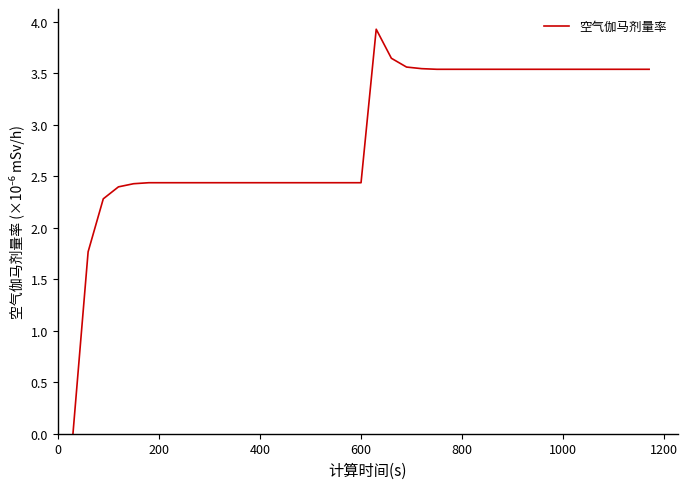

What is the greatest value displayed?

3.9